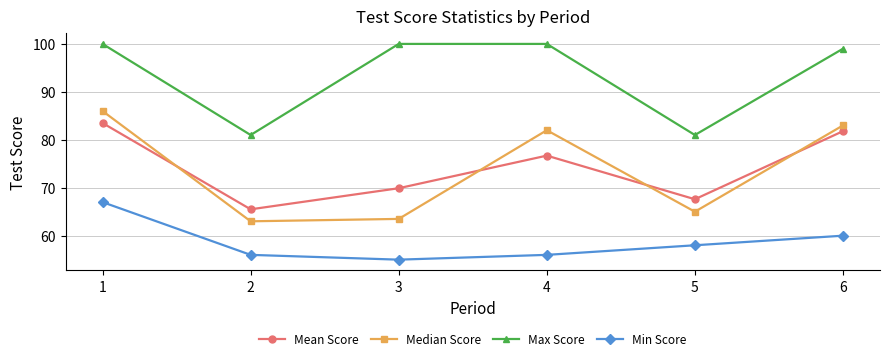

True or false: Max Score and Mean Score intersect in this chart.

False